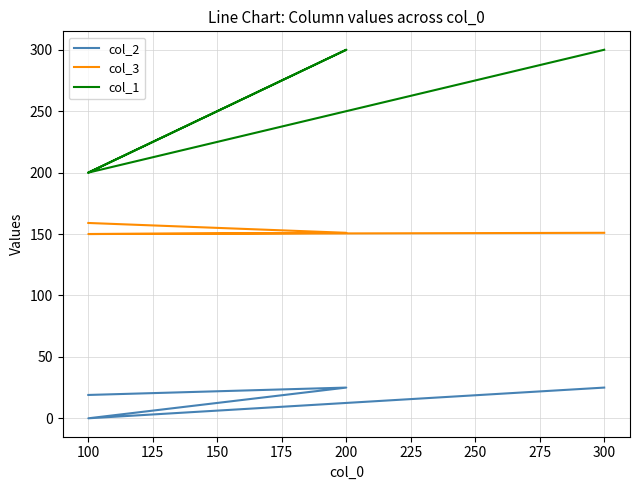

What is the difference between the highest and lowest values at 100?

181